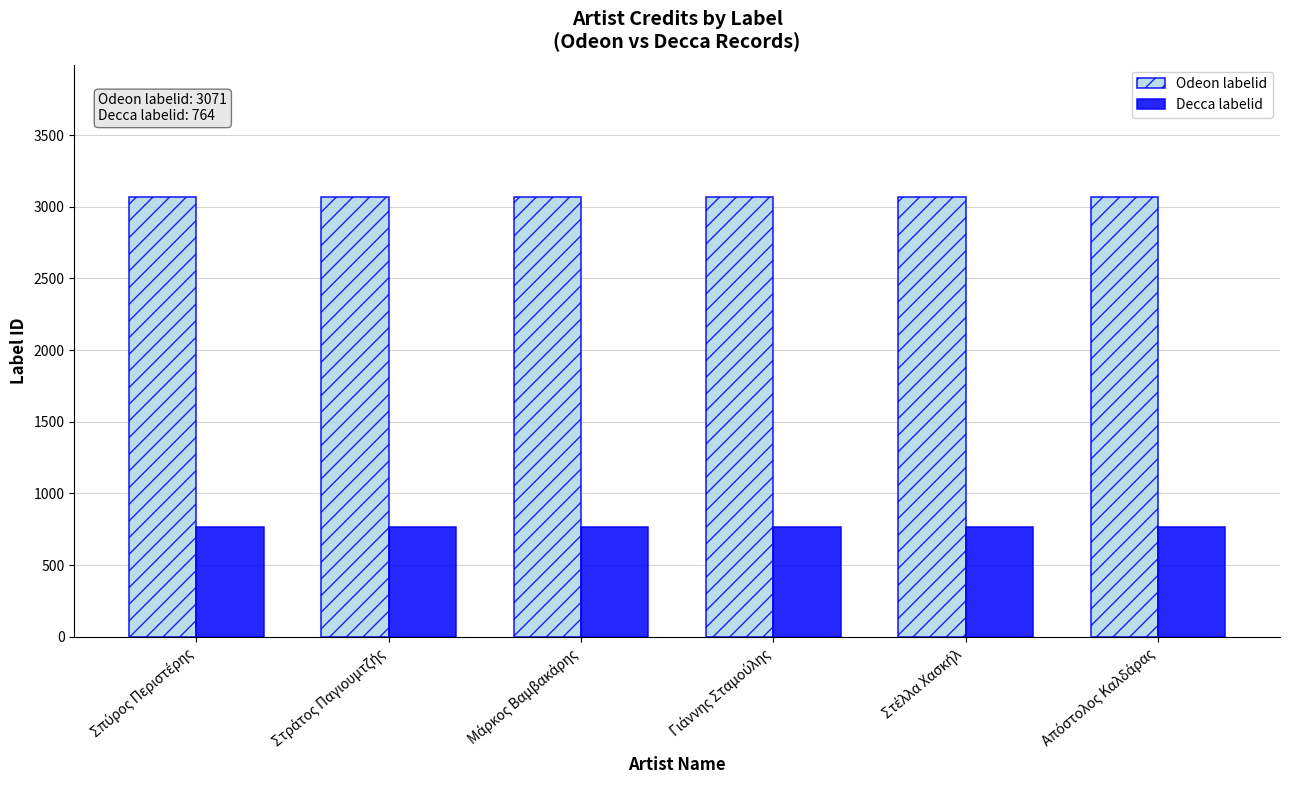

List the series in order of their overall mean, lowest first.

Decca labelid, Odeon labelid